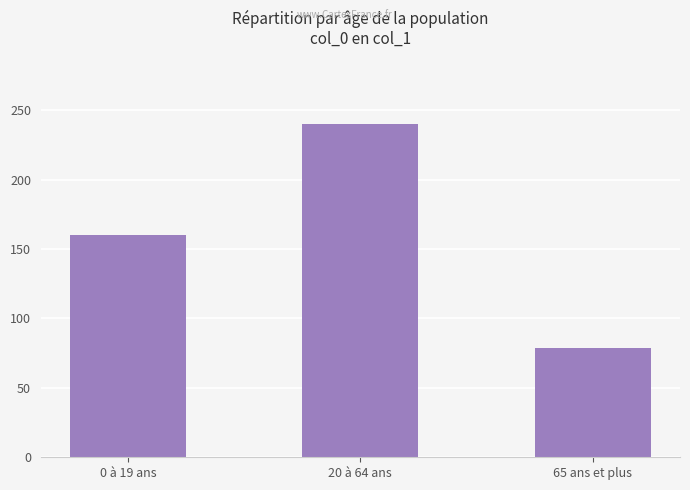

The value at 65 ans et plus is 21. True or false?

False